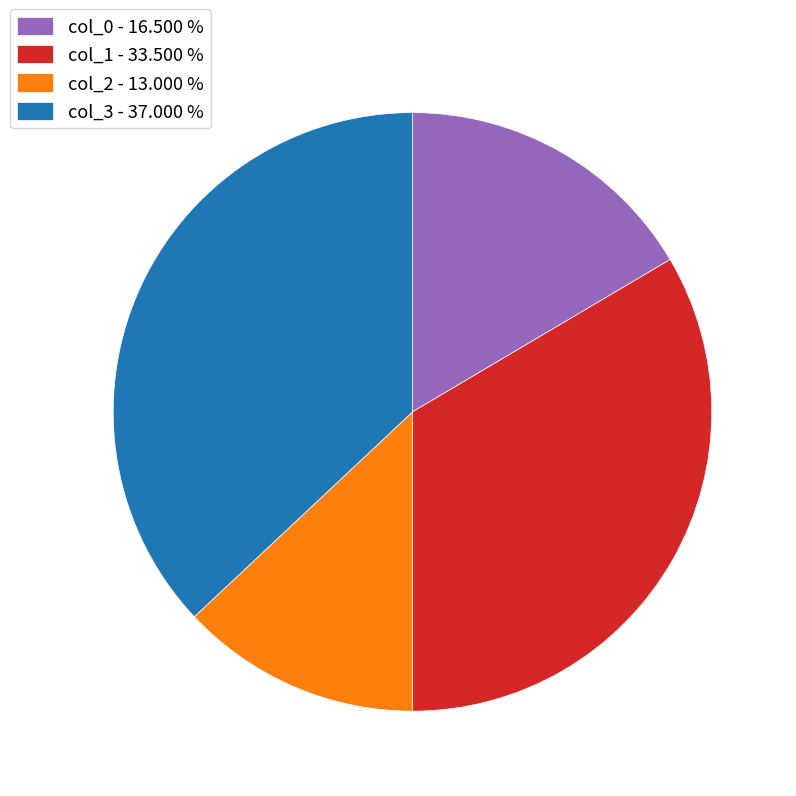

Is it true that col_1 is 34% of the pie?

True